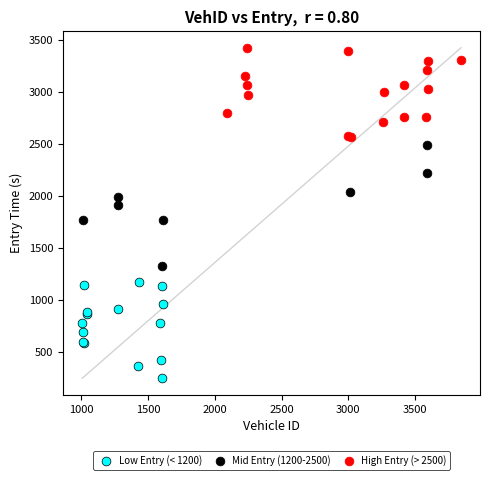

Which series has the largest Y range (max minus min)?

Mid Entry (1200-2500)